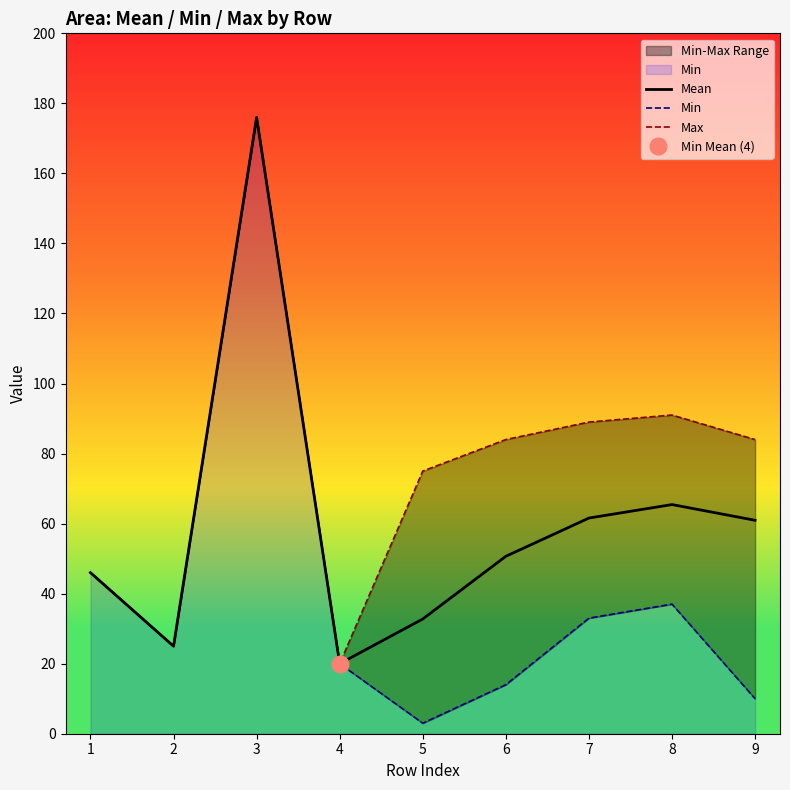

What value does the Mean series have at 7?

61.6